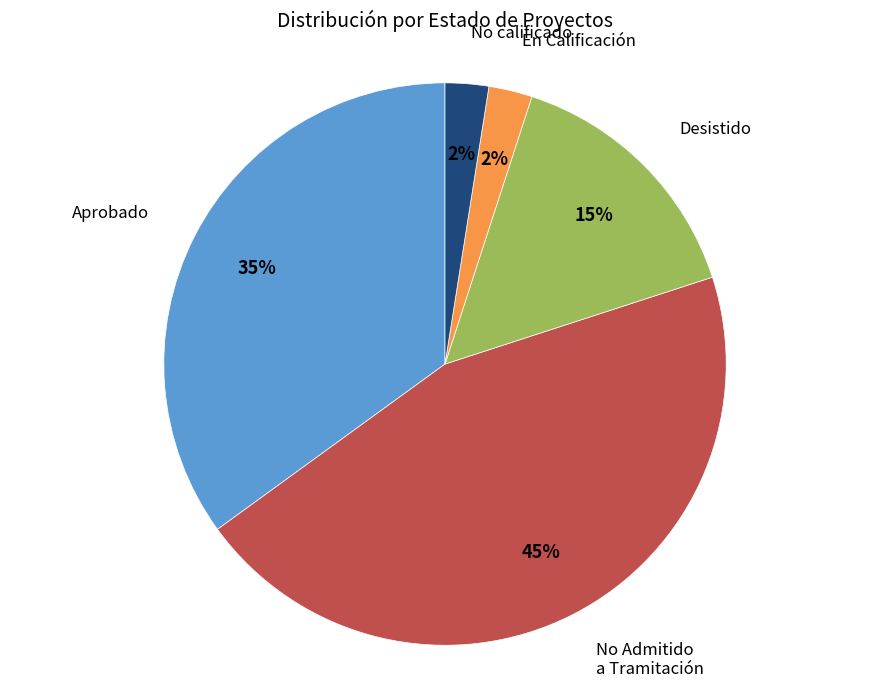

The En Calificación slice represents 3% of the pie. True or false?

True